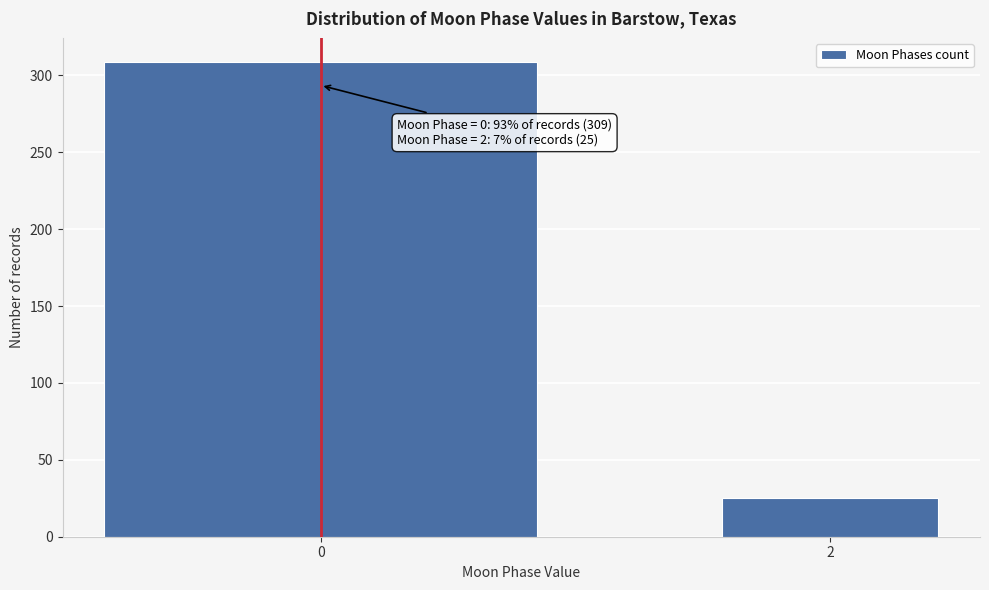

Reading left to right, extract all data points from this chart.

309	25